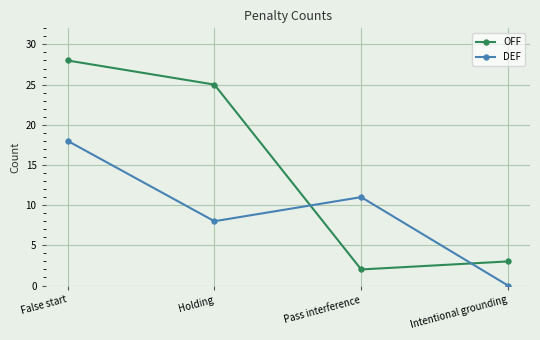

How many positive values does the DEF series have?

3